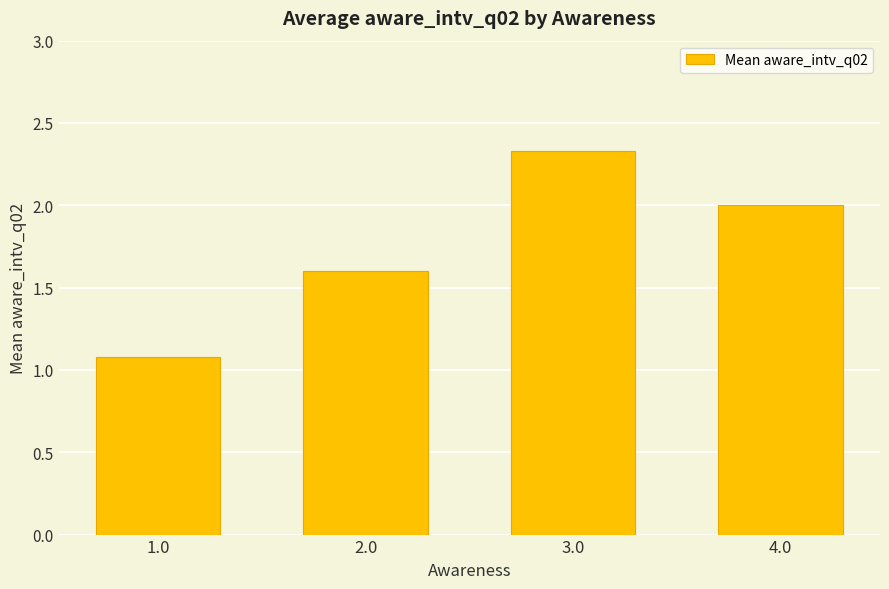

The value at 4.0 is 2.0. True or false?

True